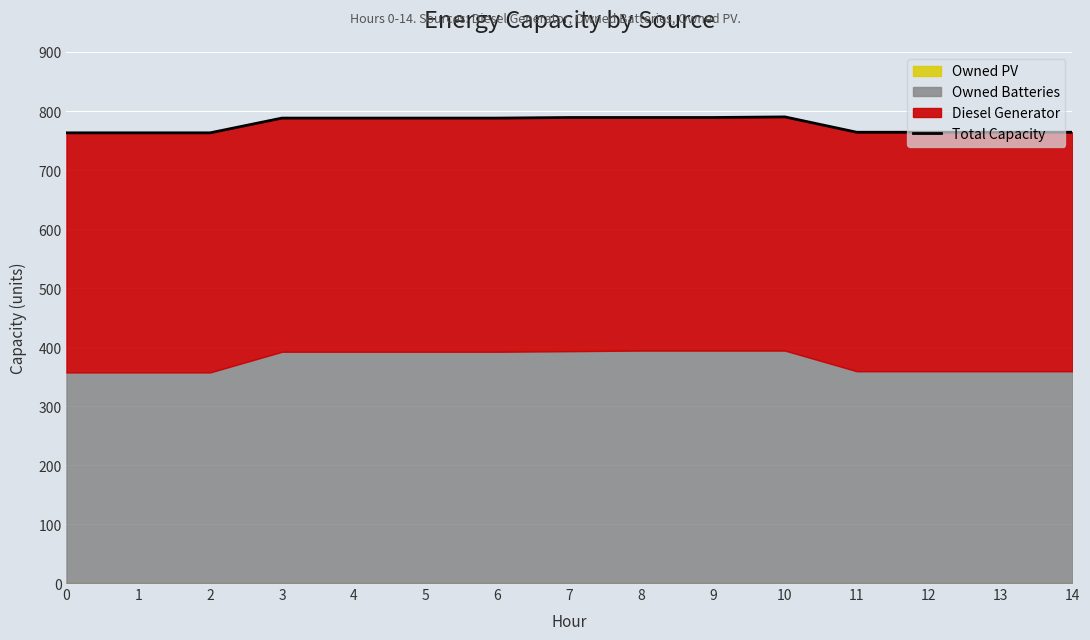

Between 3 and 13, which is larger?

3